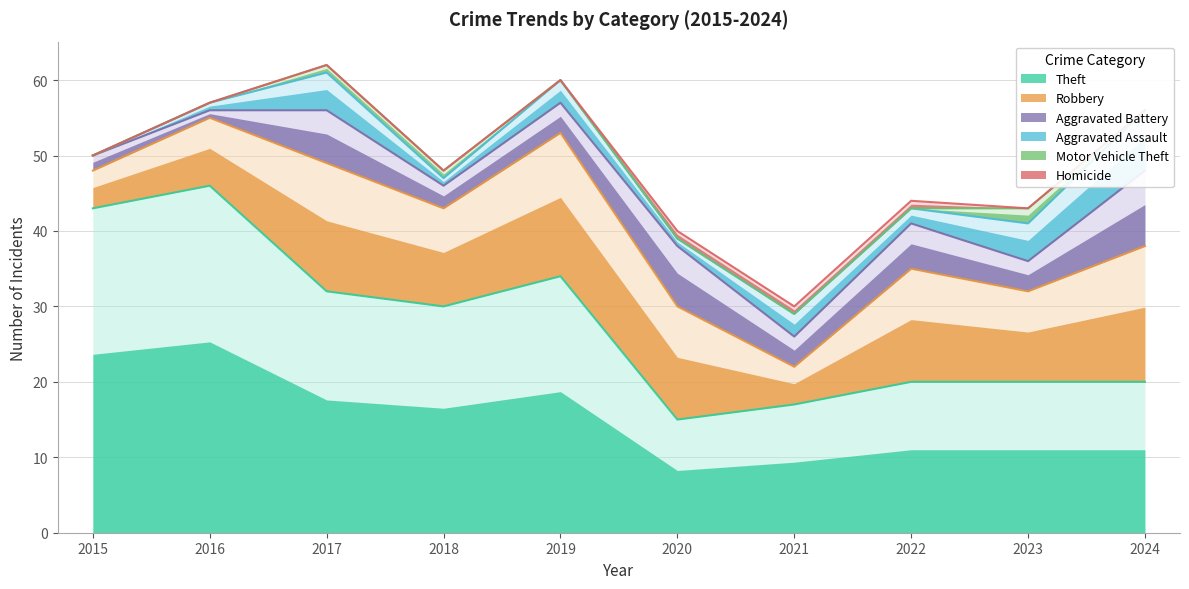

Where does the Robbery series first go above 15?

2017